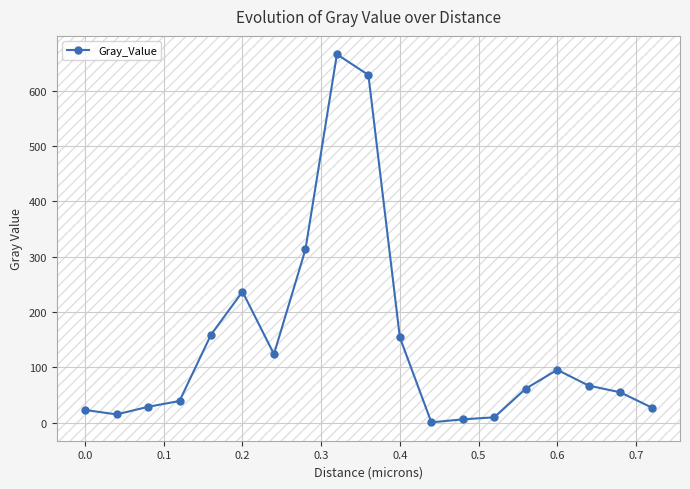

What is the value of the 2nd point from the left?

14.8